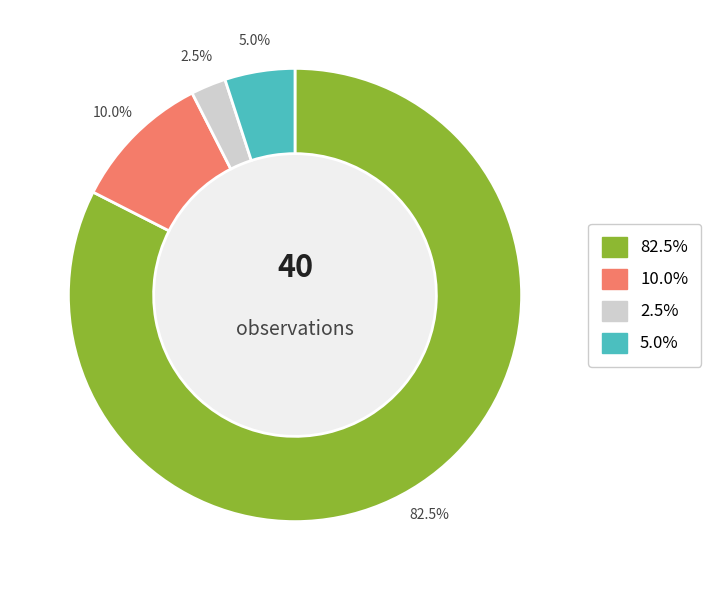

Is there any slice that represents more than half of the pie?

Yes